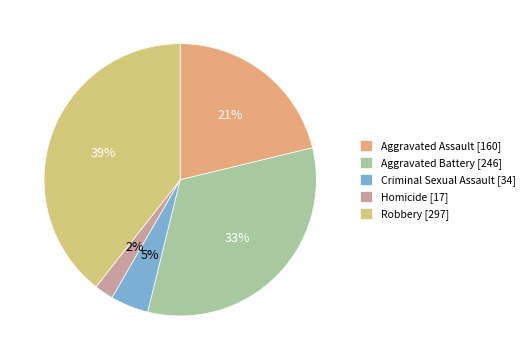

Count the number of slices in the pie.

5